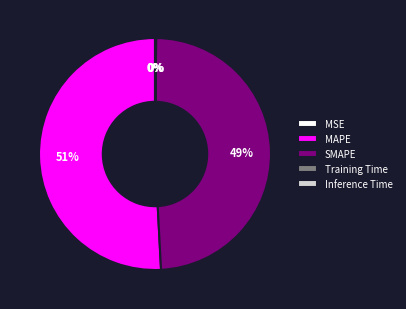

To the nearest percent, what percentage of the pie is SMAPE?

49%